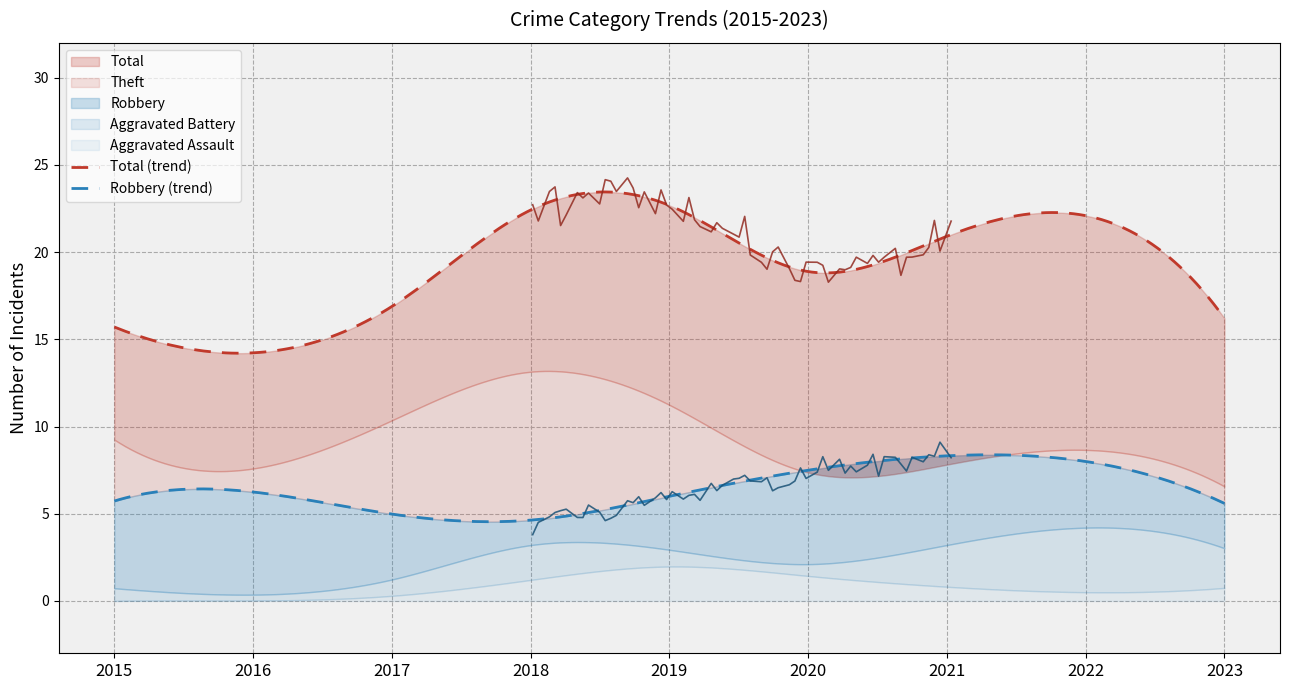

What is the sum of all Theft values?

82